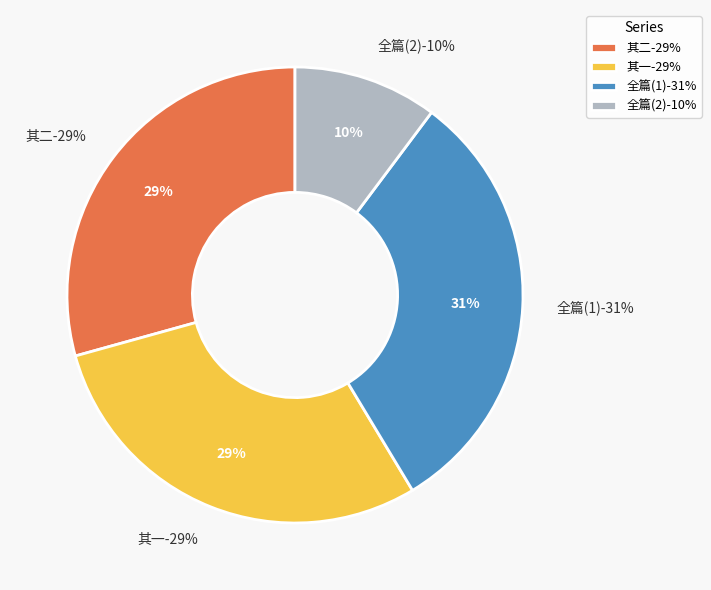

Is it true that 九月十日赵令园饯送王汝州汝州留诗二篇次韵 其一 is 29% of the pie?

True